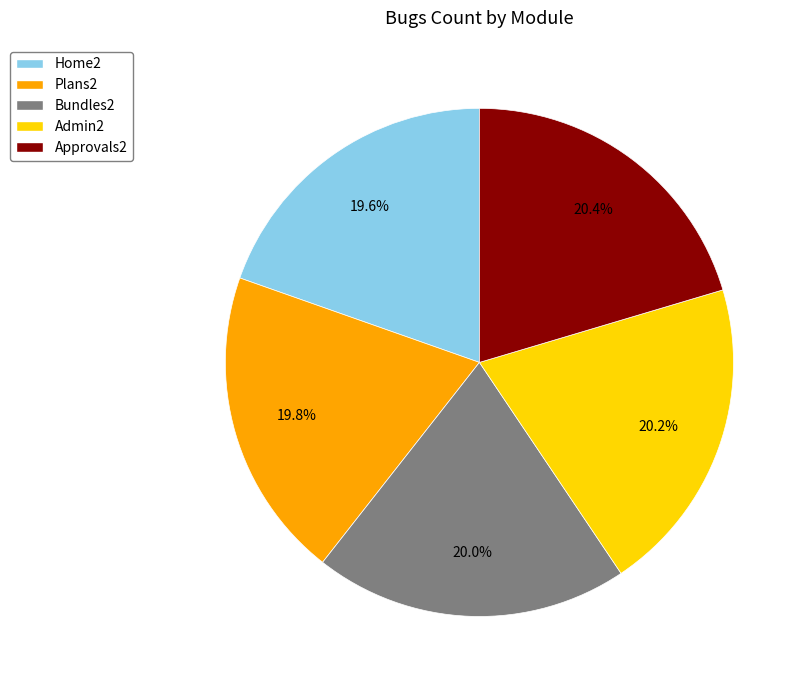

To the nearest percent, what is the average slice percentage?

20%